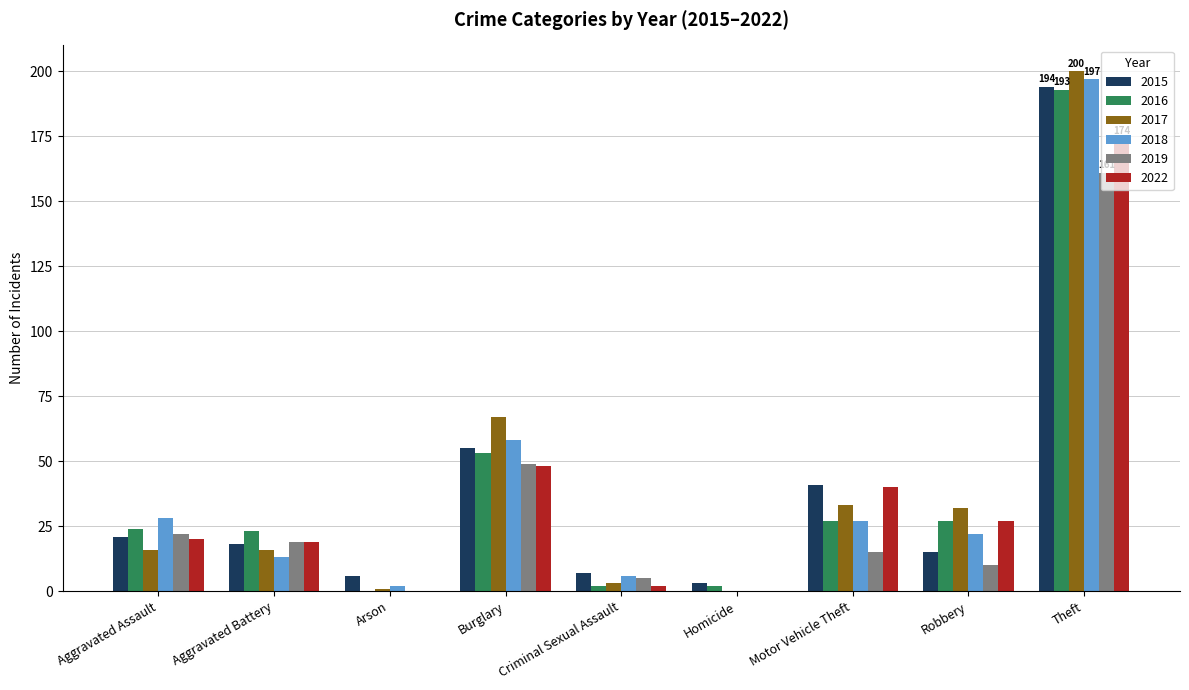

How many series are shown in this chart?

6